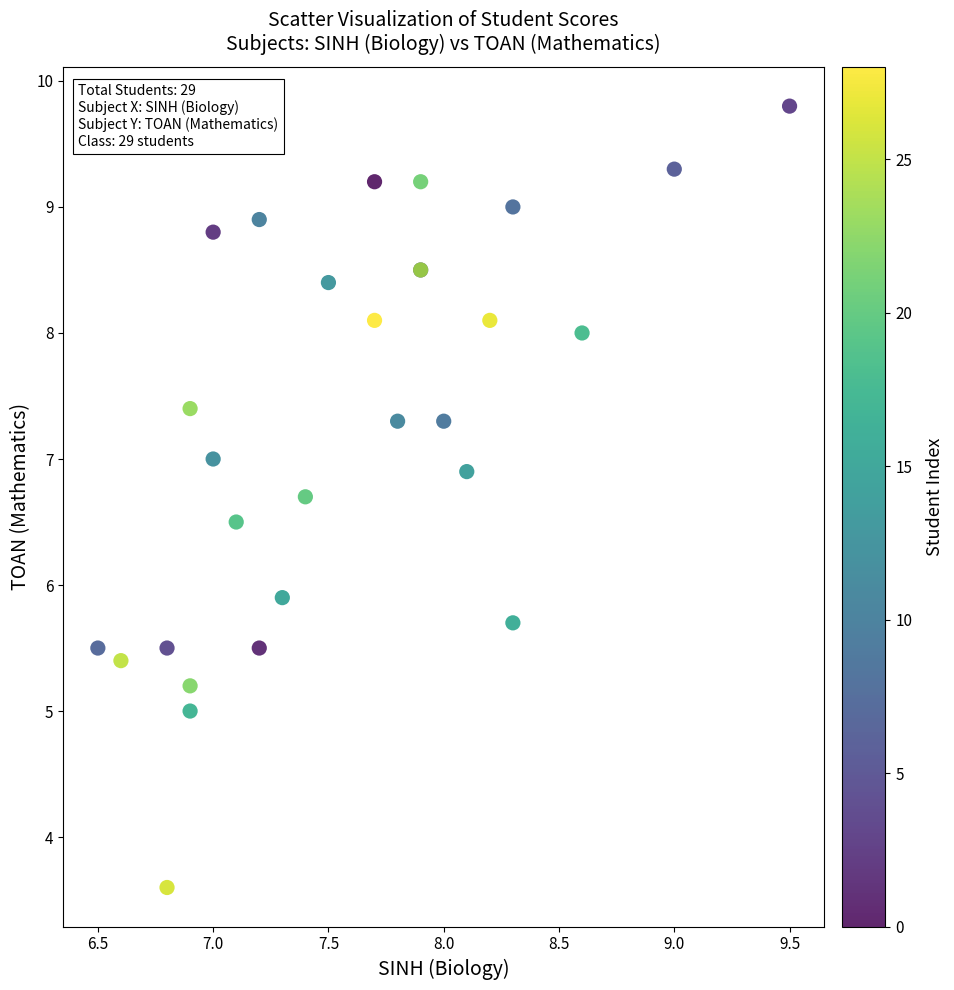

What Y value in the scatter plot is closest to 6?

5.9